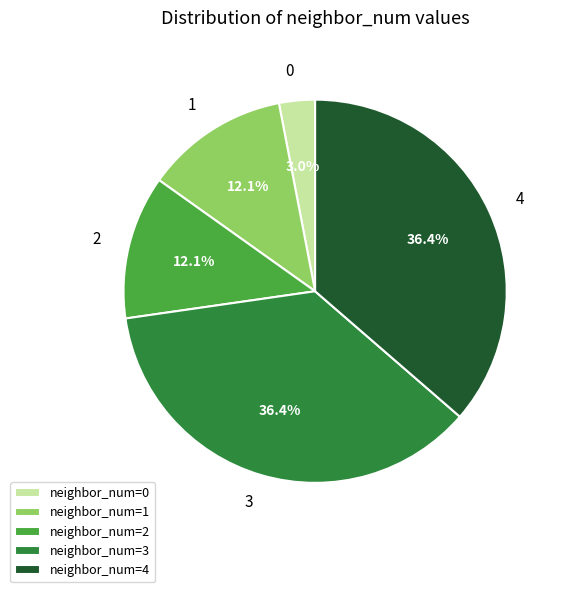

Count the number of slices in the pie.

5